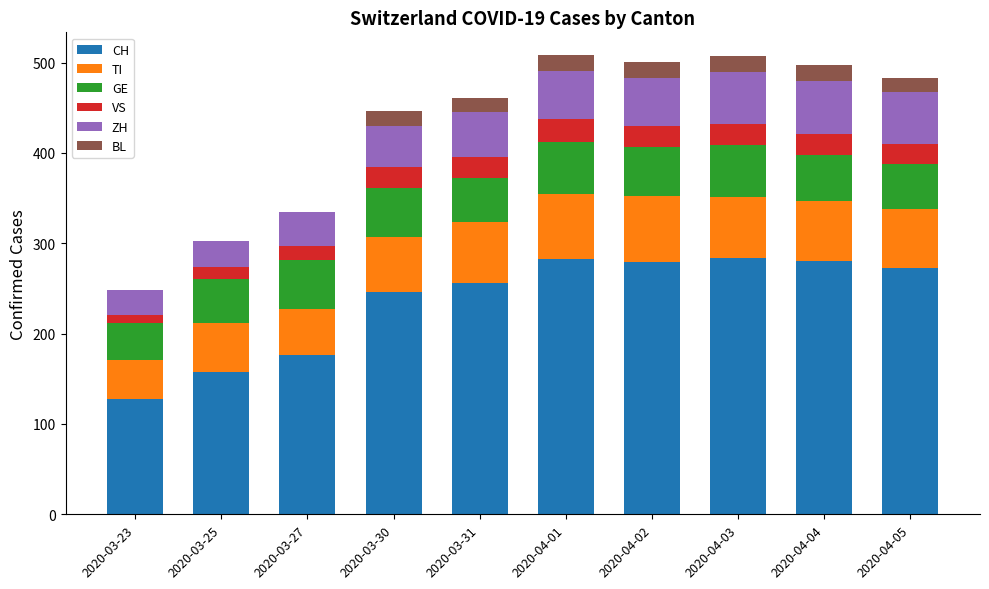

Is it true that CH equals 128 at 2020-03-23?

True